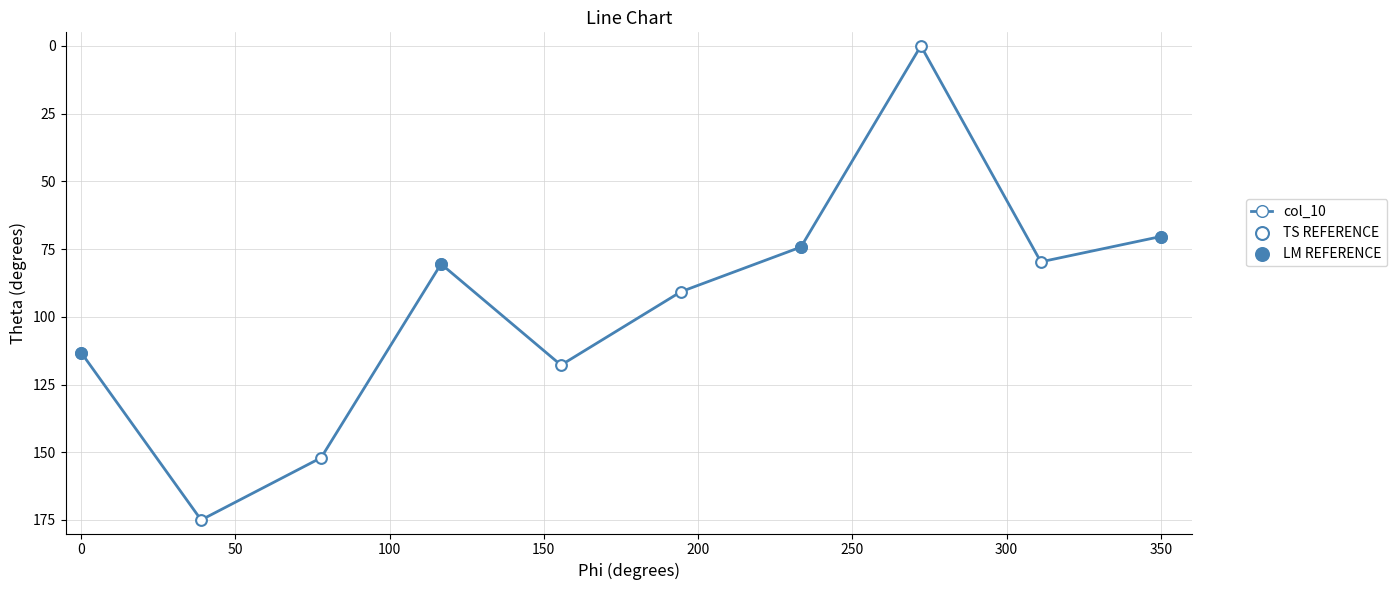

What is the sum of all values?

953.7